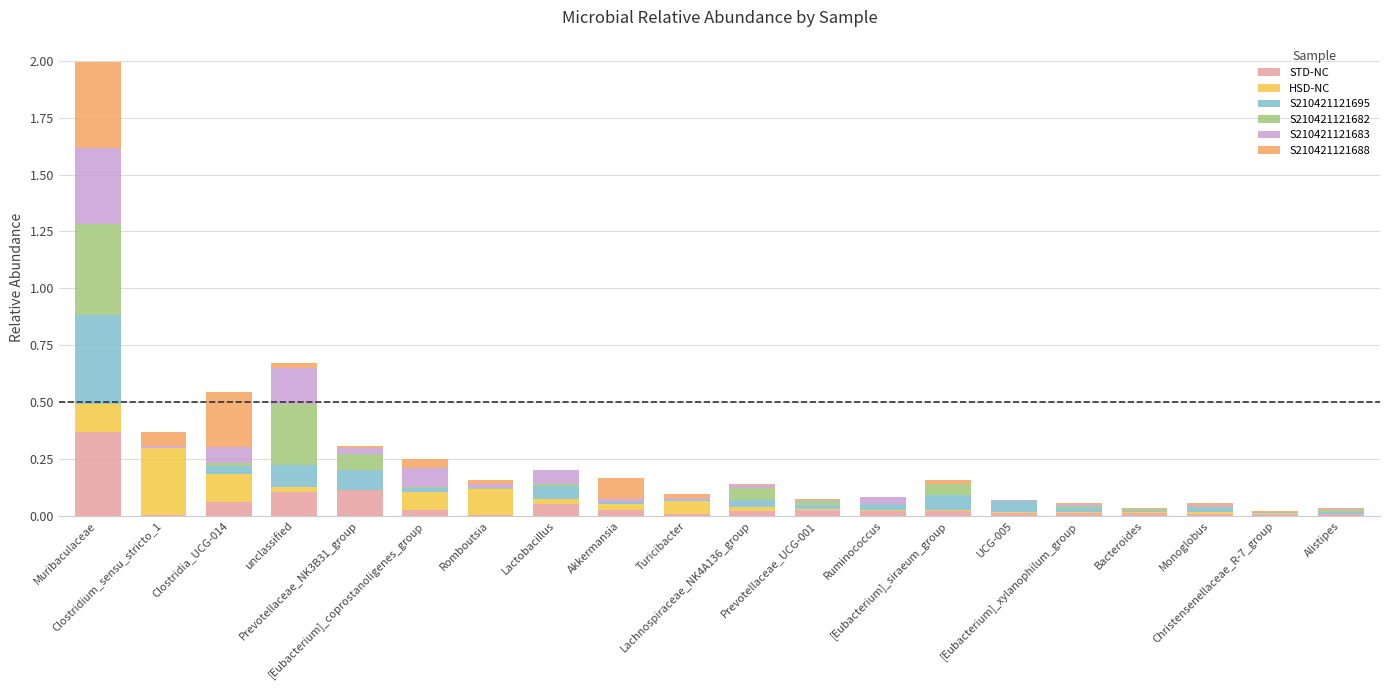

Are the bars horizontal?

No